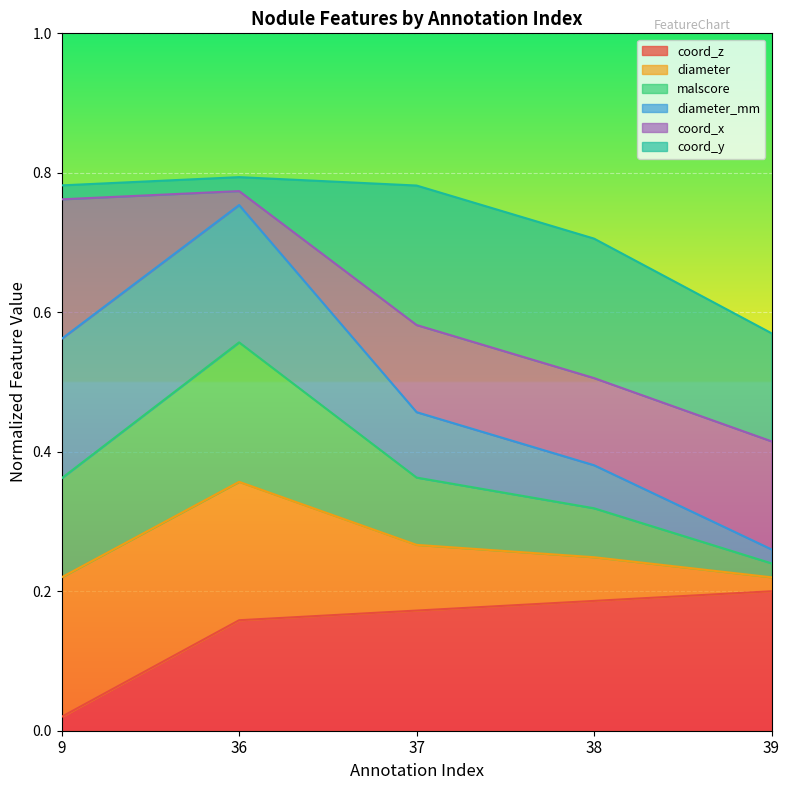

Which category has the highest value in the malscore series?

36